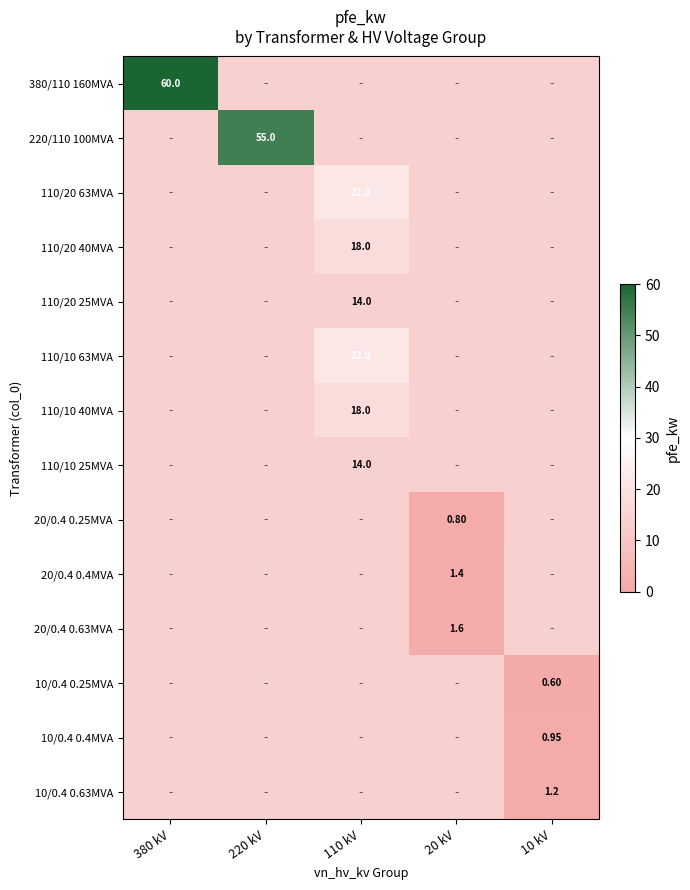

Rank the series at 10 kV from highest to lowest value.

10/0.4 0.63MVA, 10/0.4 0.4MVA, 380/110 160MVA, 220/110 100MVA, 110/20 63MVA, 110/20 40MVA, 110/20 25MVA, 110/10 63MVA, 110/10 40MVA, 110/10 25MVA, 20/0.4 0.25MVA, 20/0.4 0.4MVA, 20/0.4 0.63MVA, 10/0.4 0.25MVA